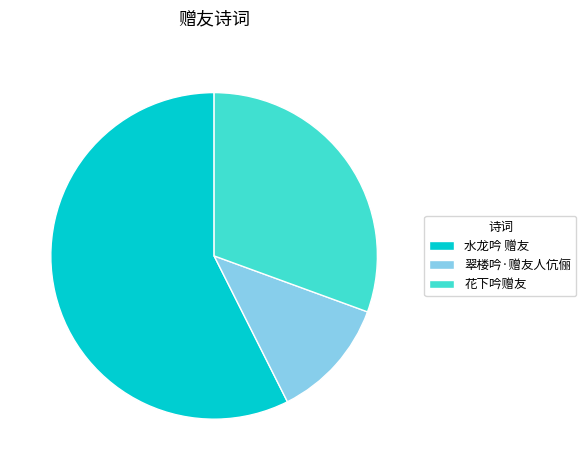

How many segments does this pie chart have?

3